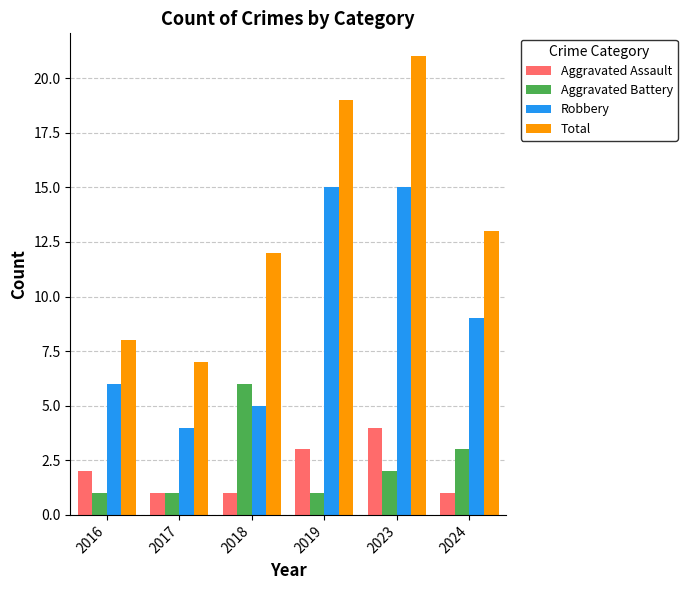

What is the value of the Robbery bar at the 4th from the left?

15